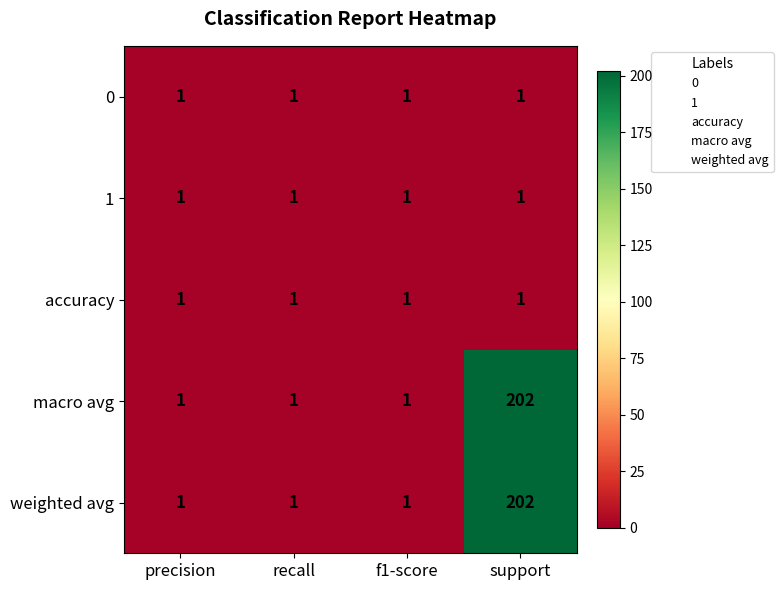

What is the difference between the maximum and minimum values in the macro avg series?

201